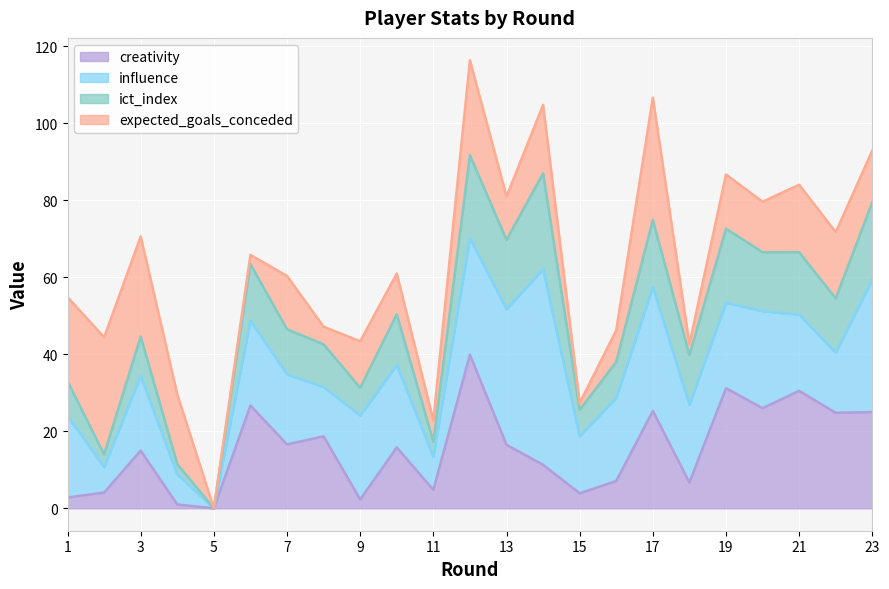

The value of creativity at 23 is 8.3. True or false?

False